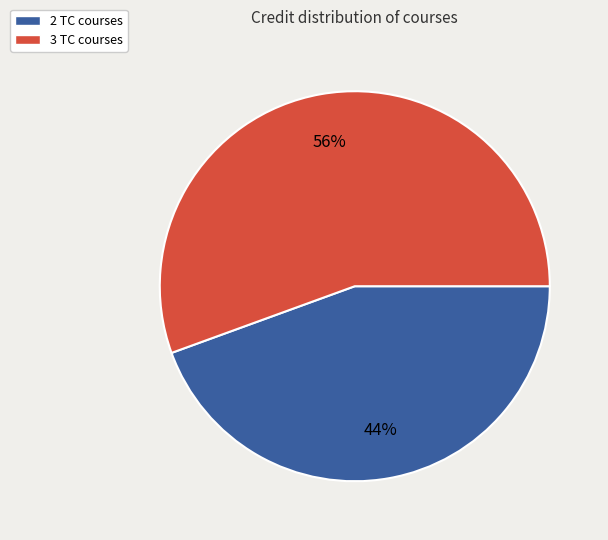

Is the sum of 3 TC courses and 2 TC courses greater than half?

Yes